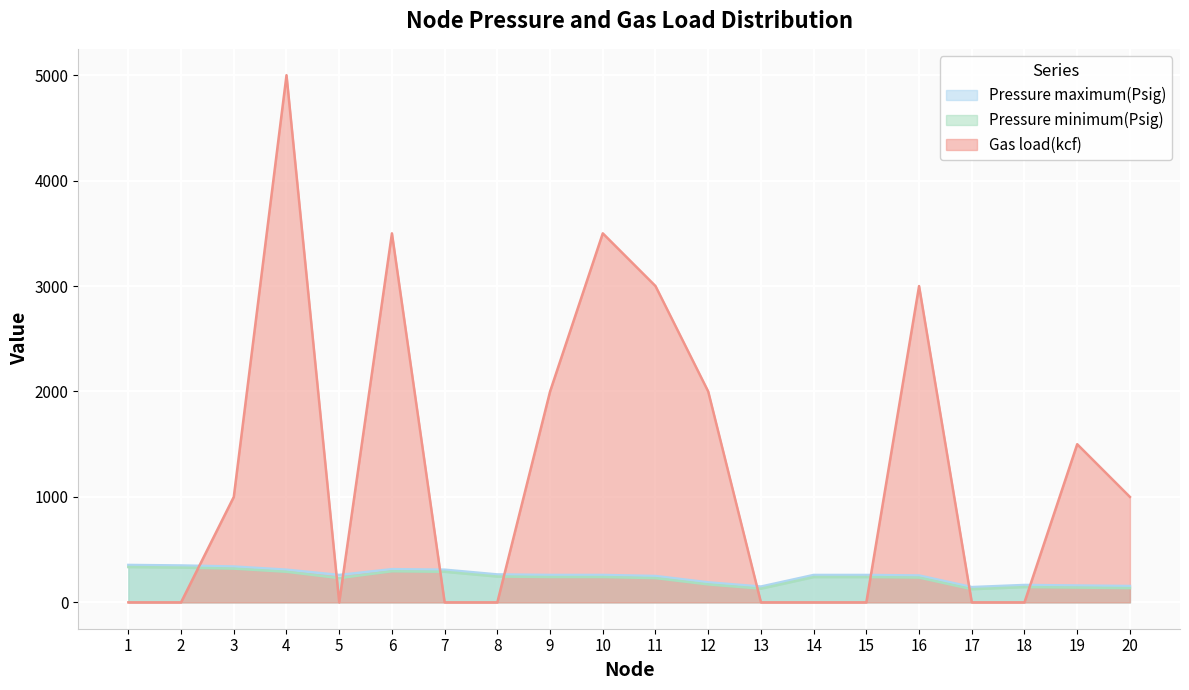

Reading left to right, what are all the values shown in this chart?

Pressure maximum(Psig): 355	350	340	310	260	315	310	265	260	260	250	190	150	260	260	255	145	165	160	155
Pressure minimum(Psig): 335	330	320	290	230	295	290	245	240	240	230	170	130	240	240	235	125	145	140	135
Gas load(kcf): 0	0	1000	5000	0	3500	0	0	2000	3500	3000	2000	0	0	0	3000	0	0	1500	1000